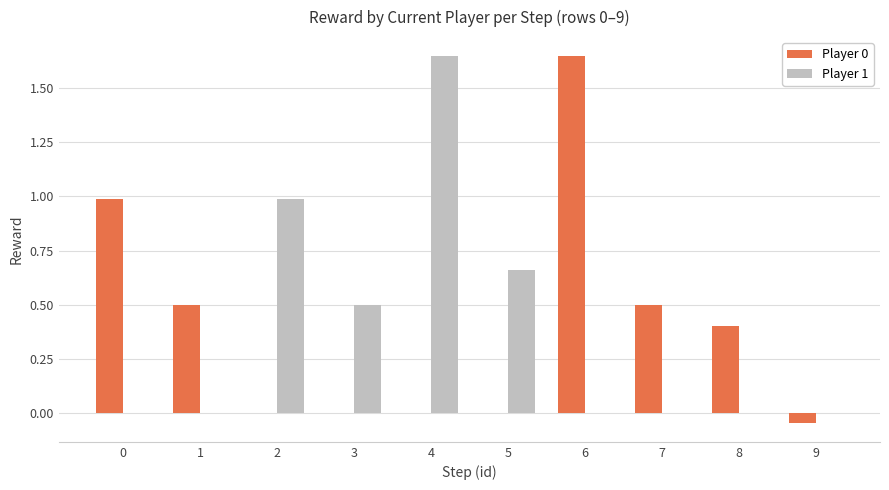

Are the bars horizontal?

No